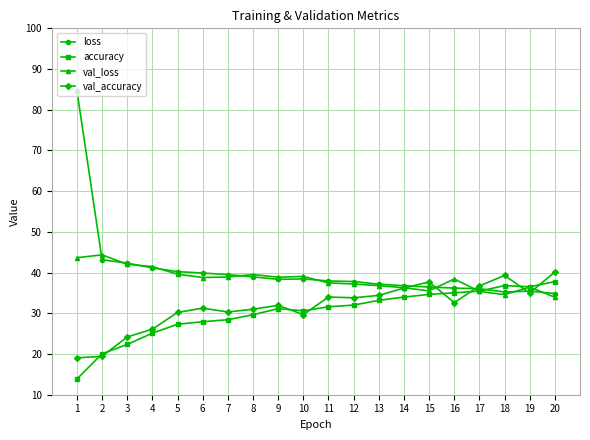

What is the maximum value for val_loss?

44.4